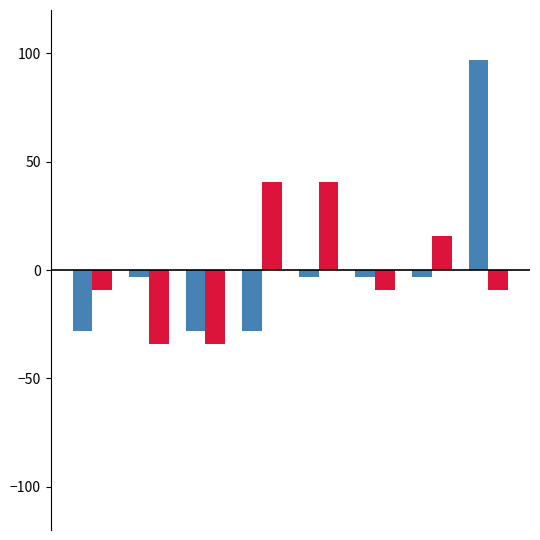

What is the minimum value shown in the chart?

-34.4